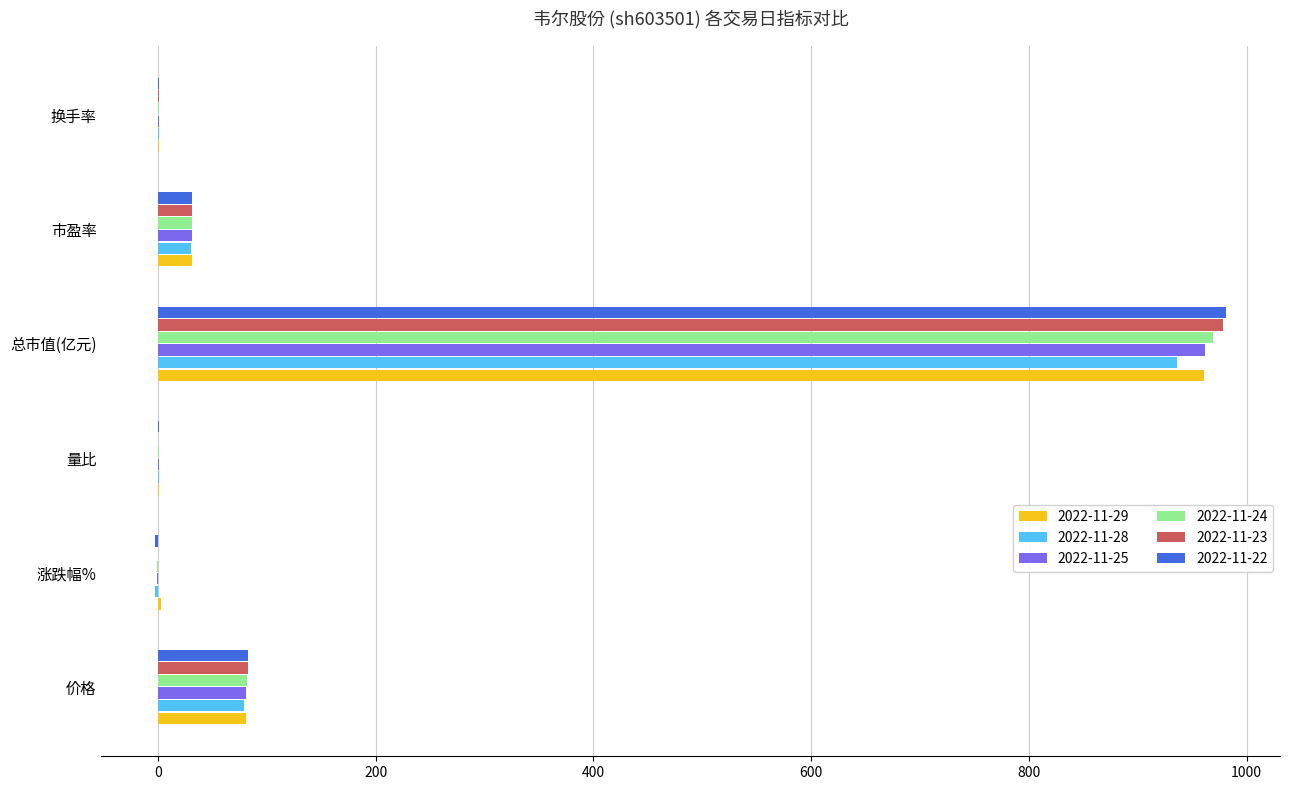

Is the value of 2022-11-25 at 价格 greater than the value of 2022-11-24 at 涨跌幅%?

Yes